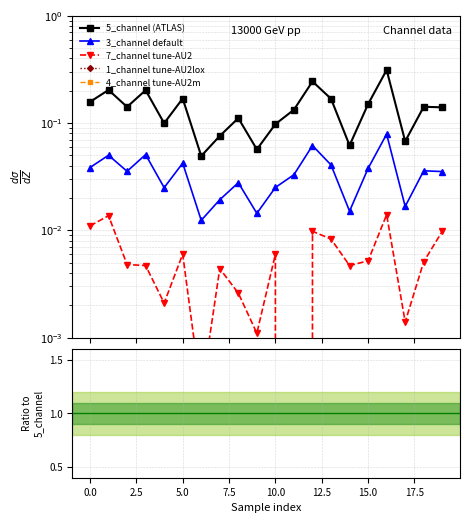

Which series has the widest spread of values?

5_channel